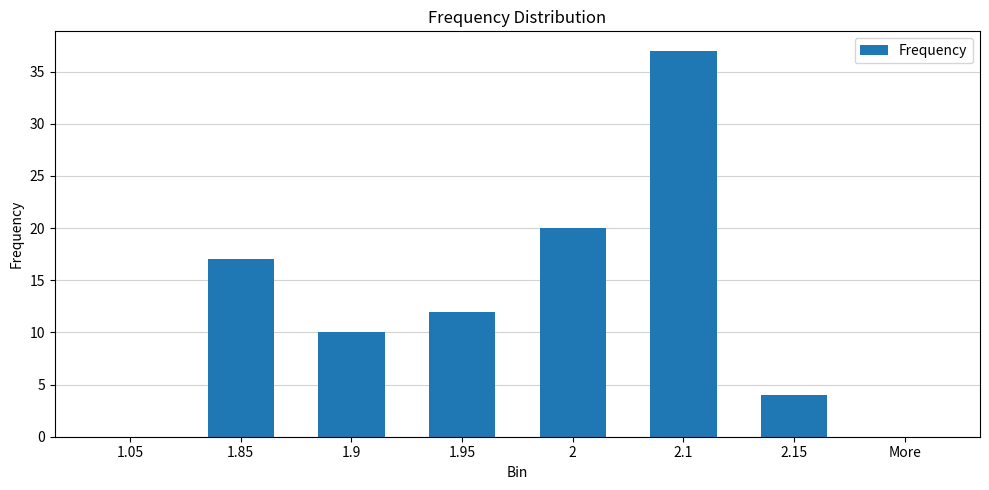

What is the sum of all values?

100